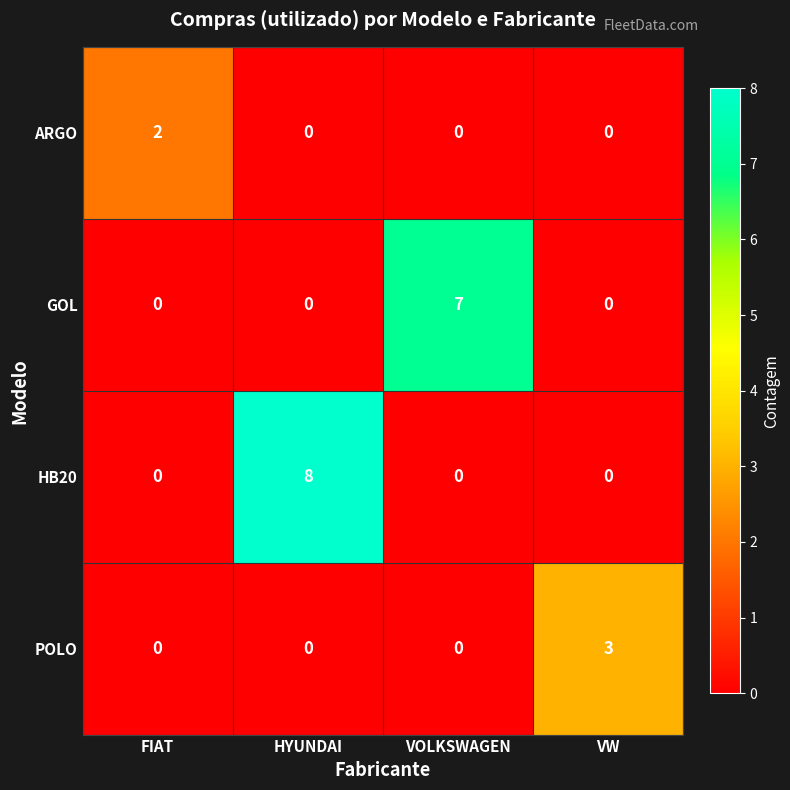

Which series has the widest spread of values?

HB20